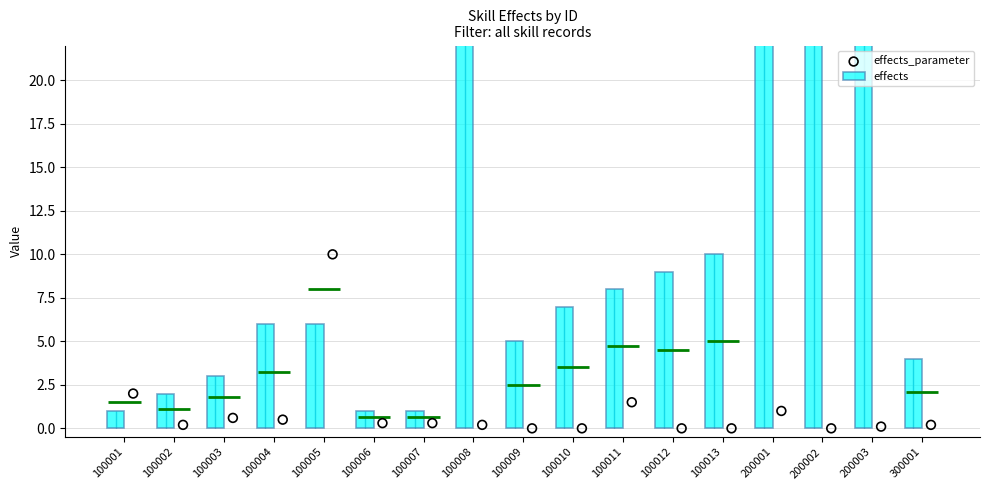

At which category is the sum across all series the highest?

200001